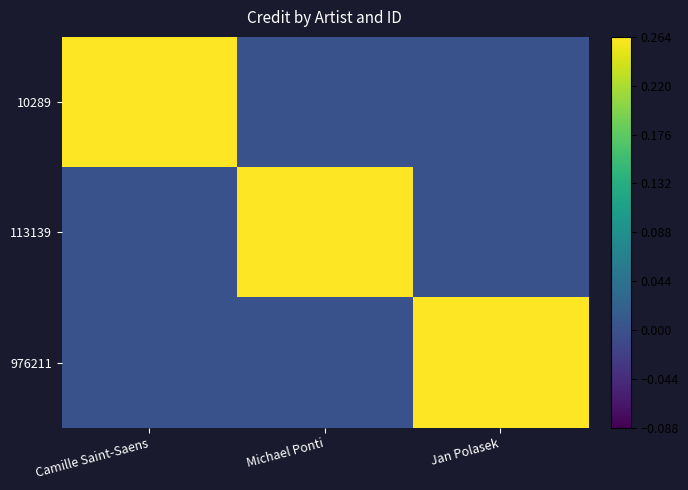

Which category has the highest value across all series?

Camille Saint-Saens